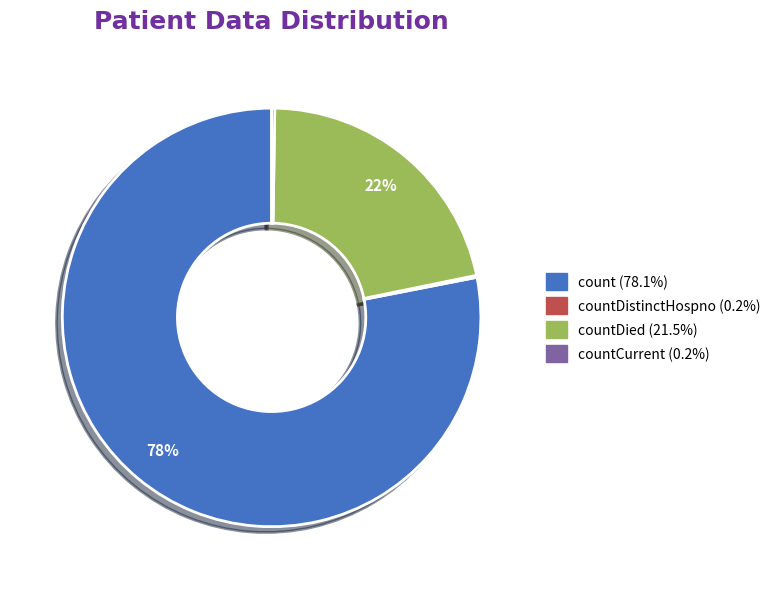

Does any single category account for the majority?

Yes